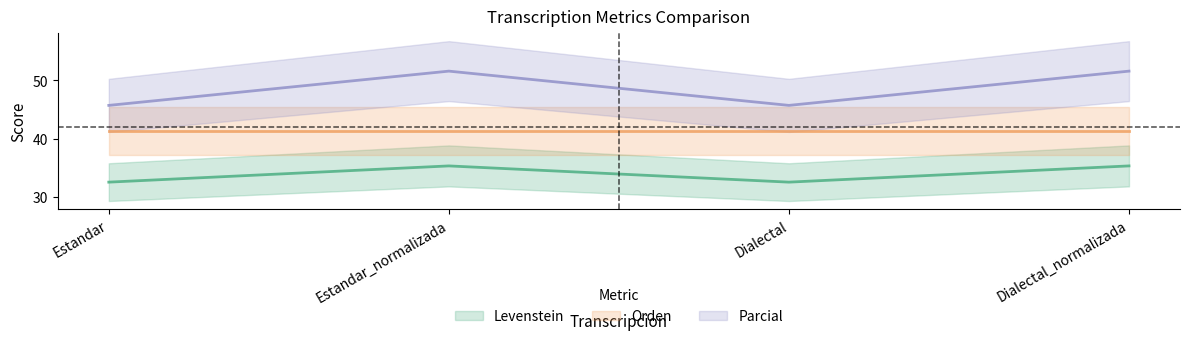

What is the maximum value shown in the chart?

51.6